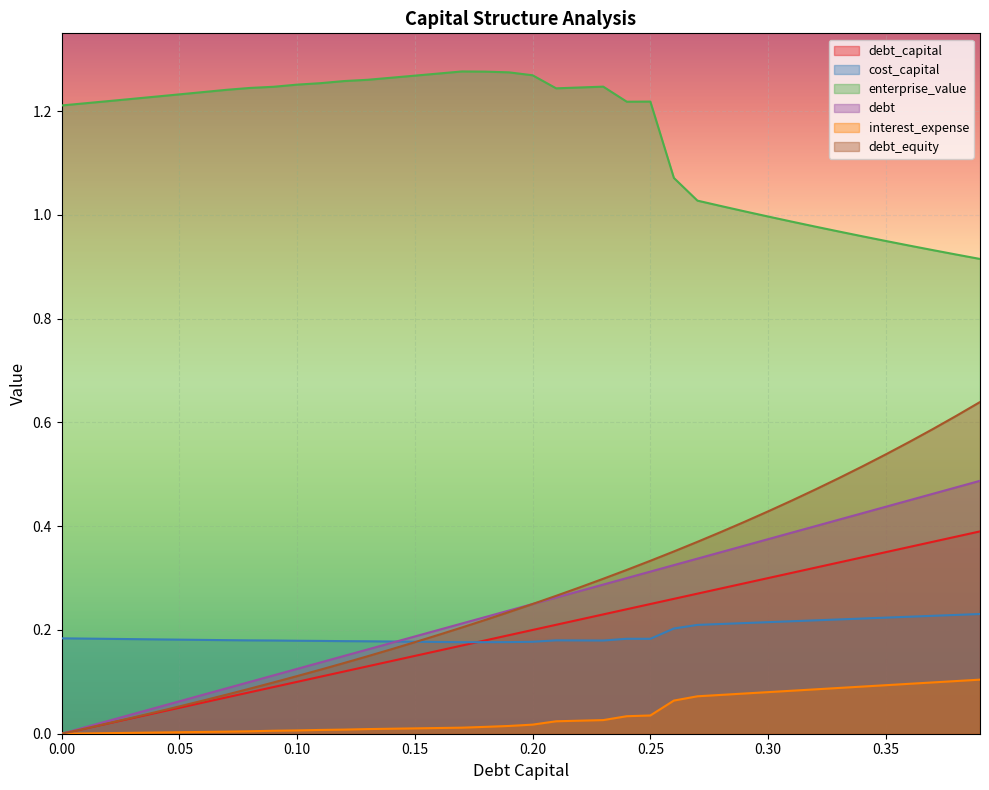

The value of enterprise_value at 0.31 is 1.0. True or false?

True